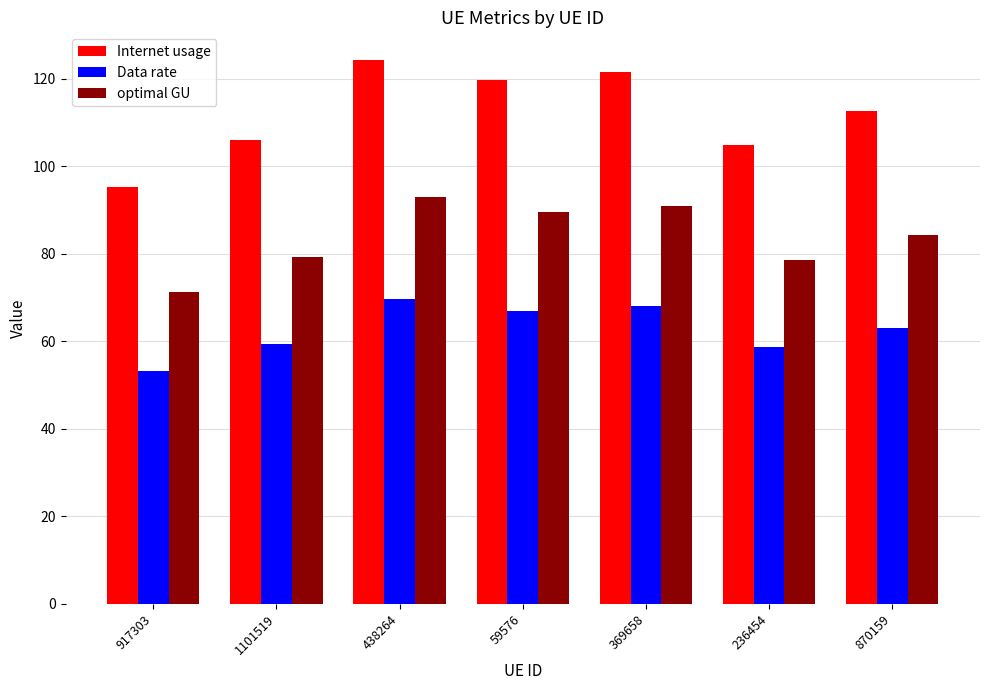

What is the label of the 1st bar from the left?

917303